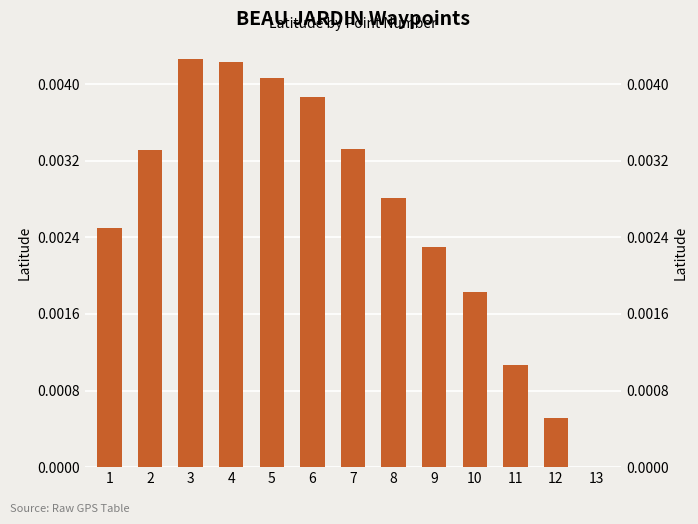

Is it true that the value at 7 is 0.0?

False